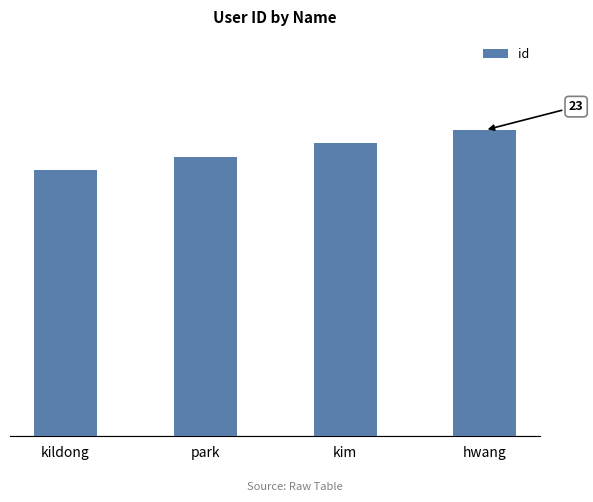

Are the bars horizontal?

No